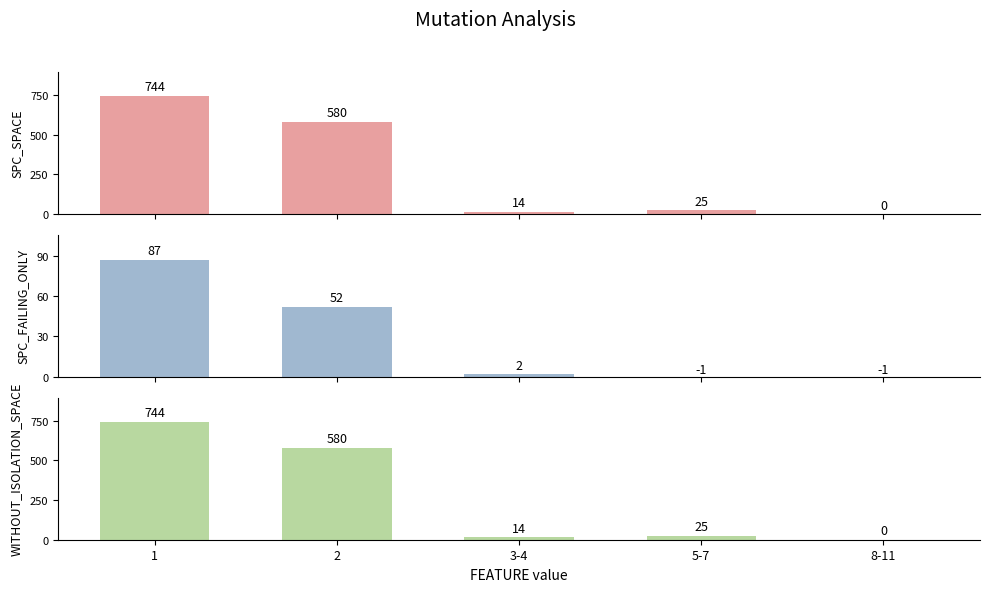

What is the label of the 3rd bar from the right?

3-4